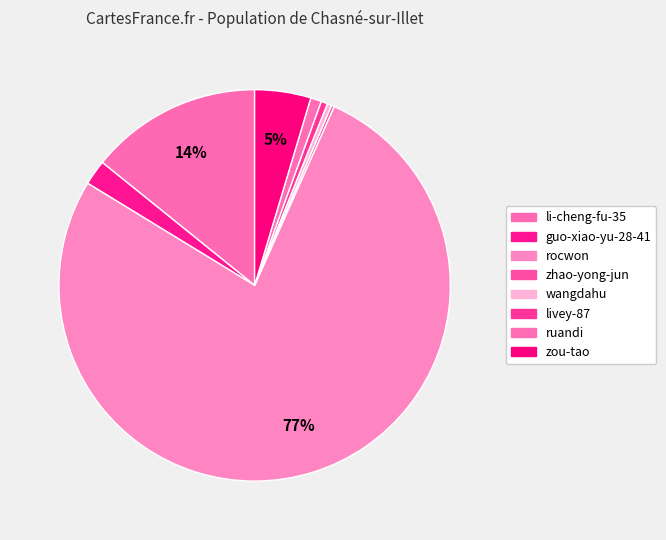

Which category accounts for the majority?

rocwon